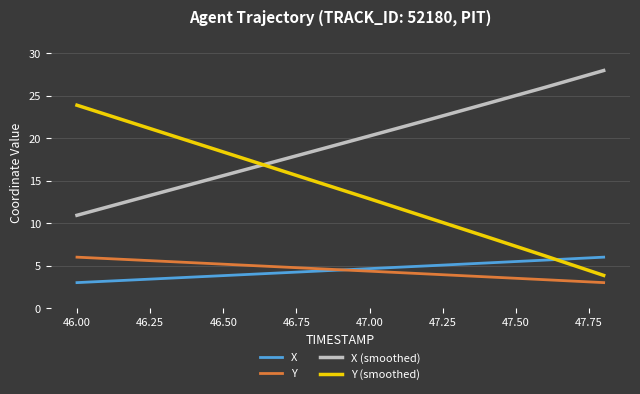

Which series has the widest spread of values?

Y (smoothed)